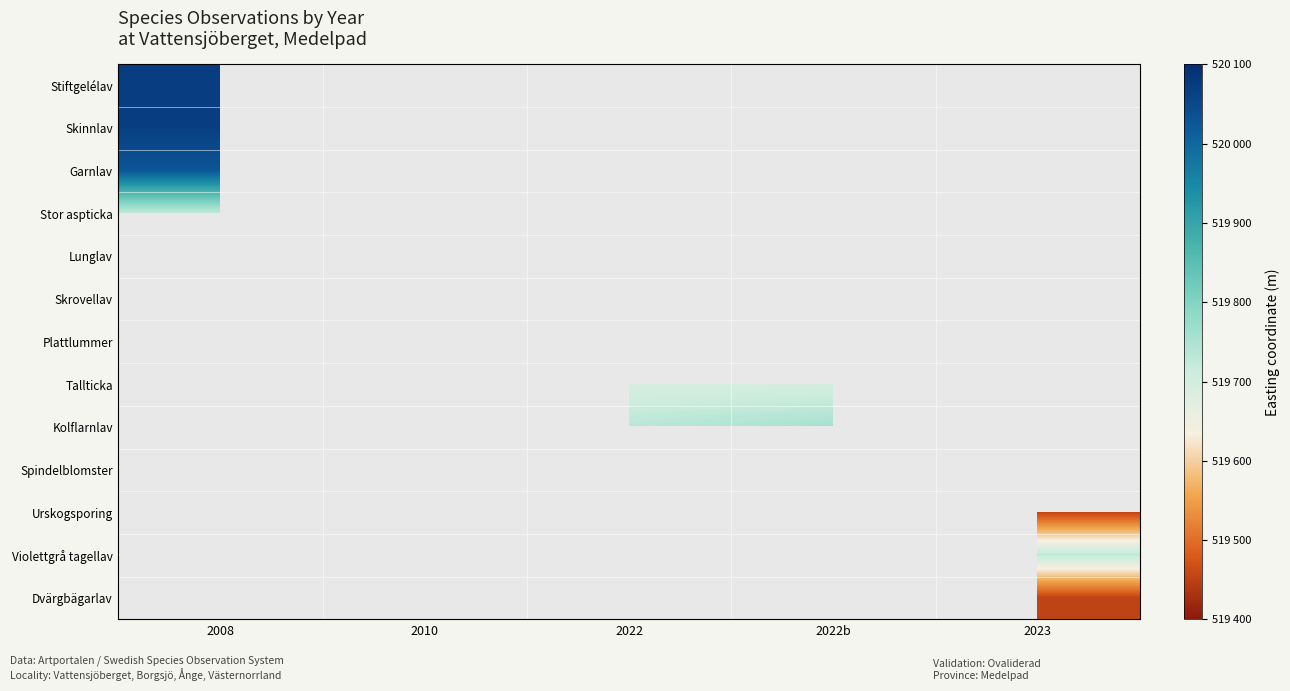

How many distinct data groups are displayed?

13